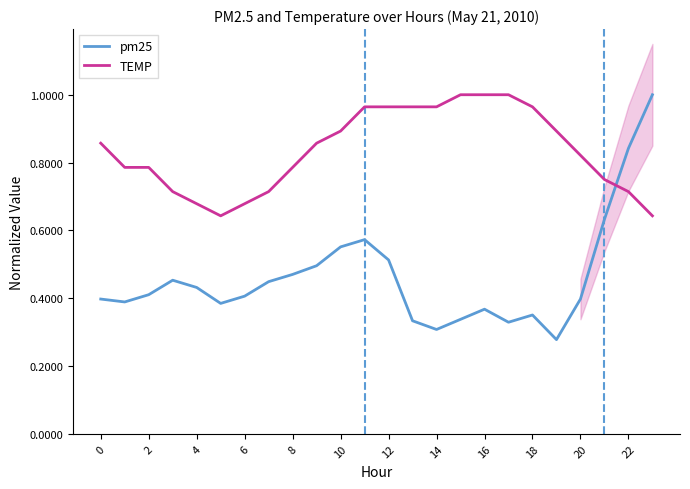

Between which two adjacent categories do pm25 and TEMP first intersect?

21 and 22